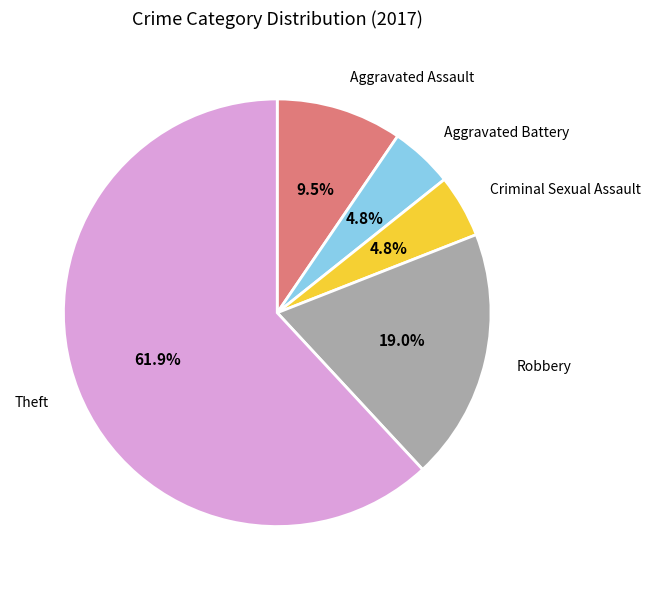

What percentage is NOT represented by Criminal Sexual Assault?

95.2%